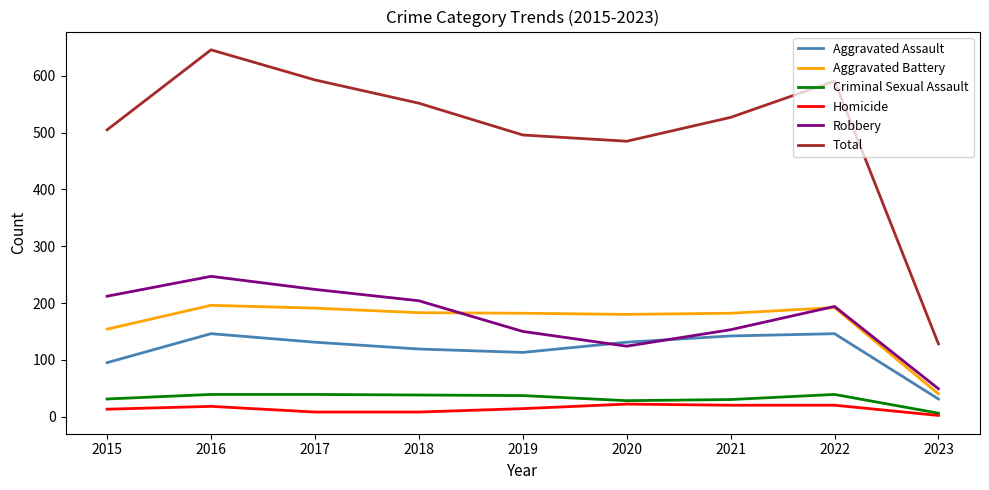

Between 2020 and 2023, which series saw the biggest shift?

Total